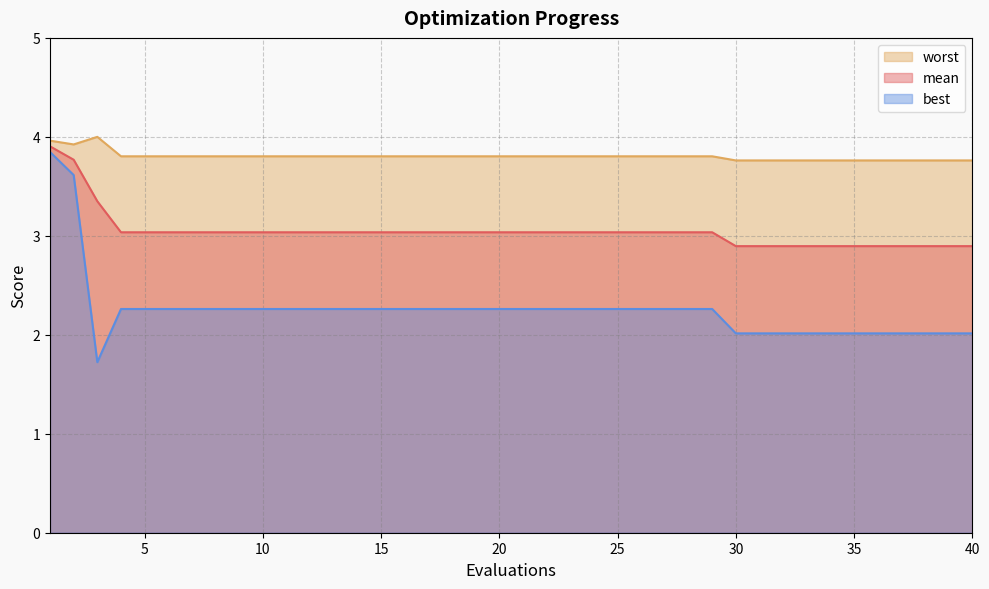

Rank the series by their maximum value, from highest to lowest.

worst, mean, best